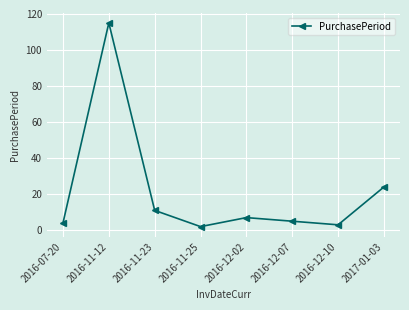

Rank the categories by value from lowest to highest.

2016-11-25, 2016-12-10, 2016-07-20, 2016-12-07, 2016-12-02, 2016-11-23, 2017-01-03, 2016-11-12